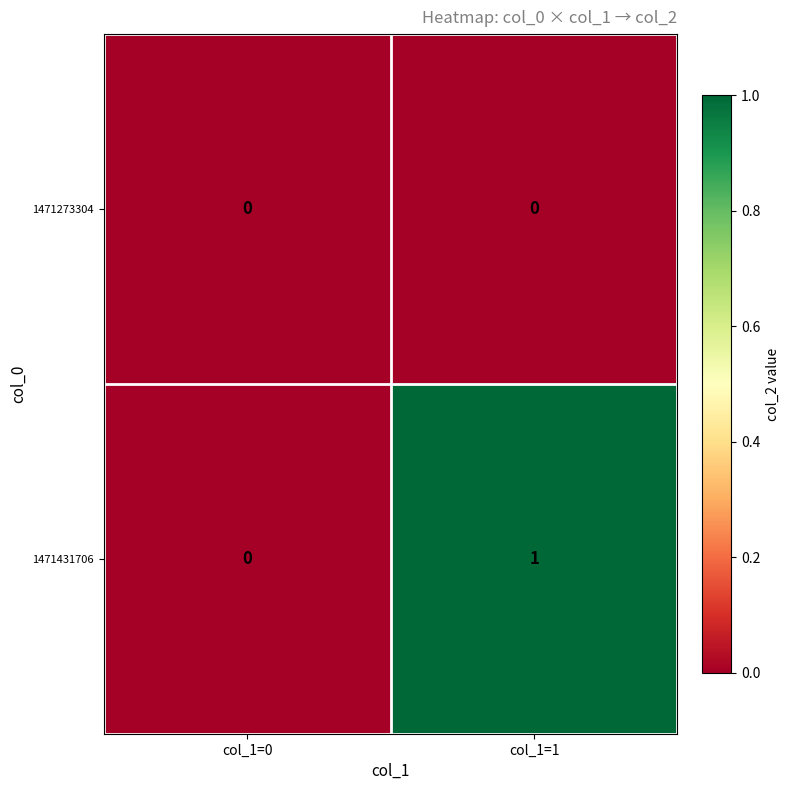

Reading right to left, what are all the values shown in this chart?

1471273304: 0	0
1471431706: 1	0